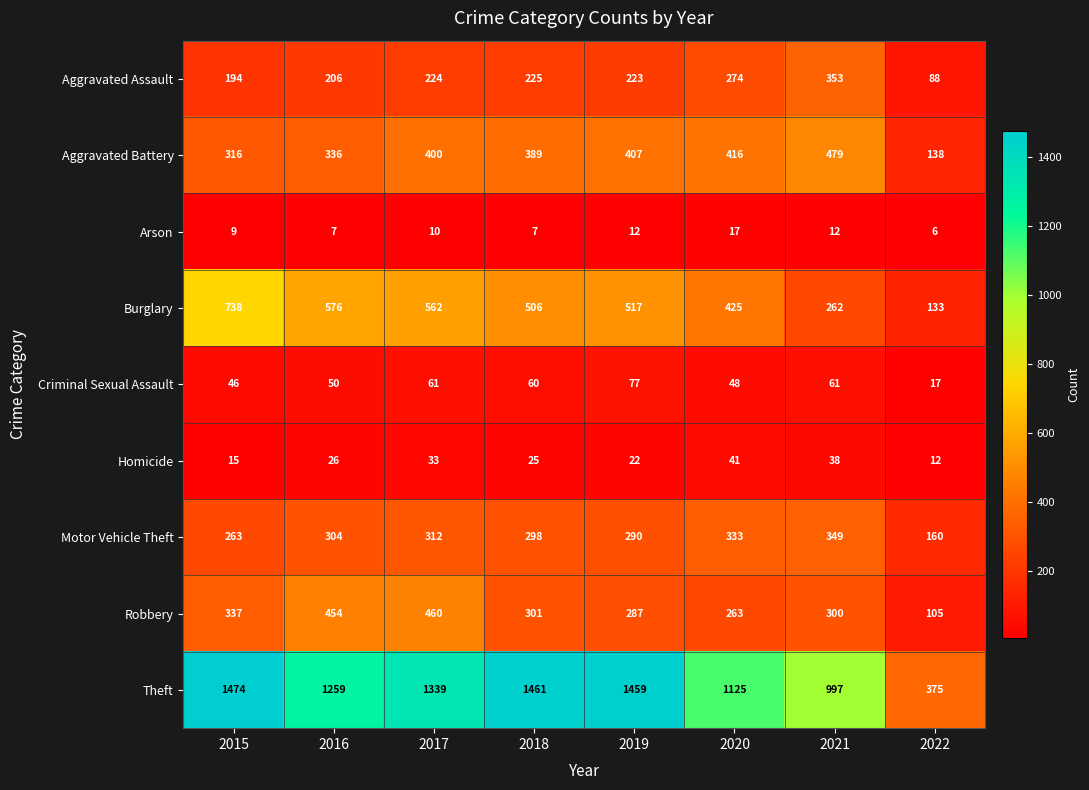

Which label corresponds to the largest value in the chart?

2015